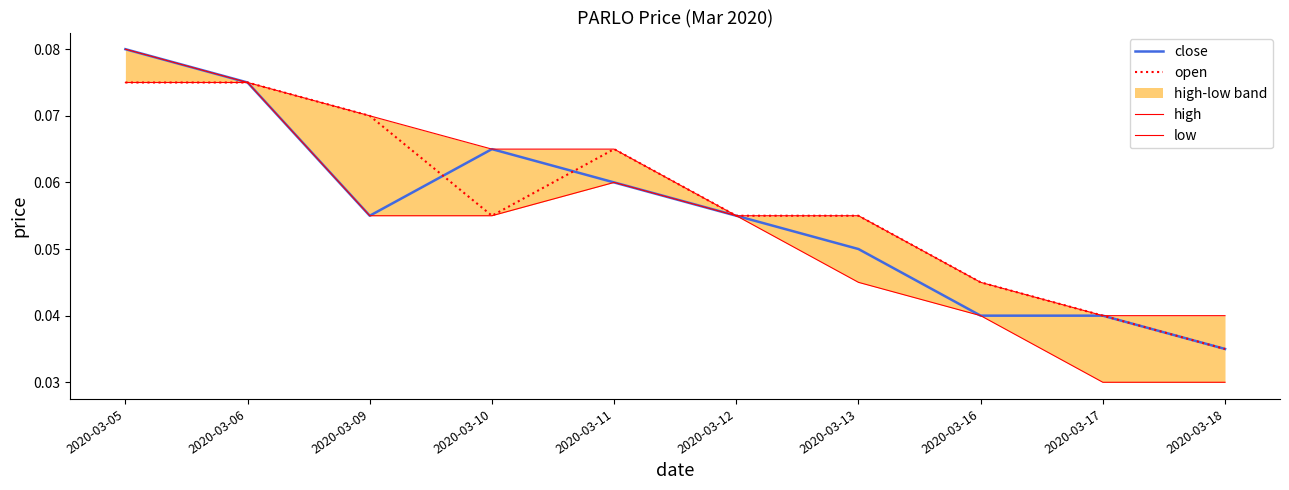

Is the value of open at 2020-03-12 greater than the value of close at 2020-03-13?

Yes